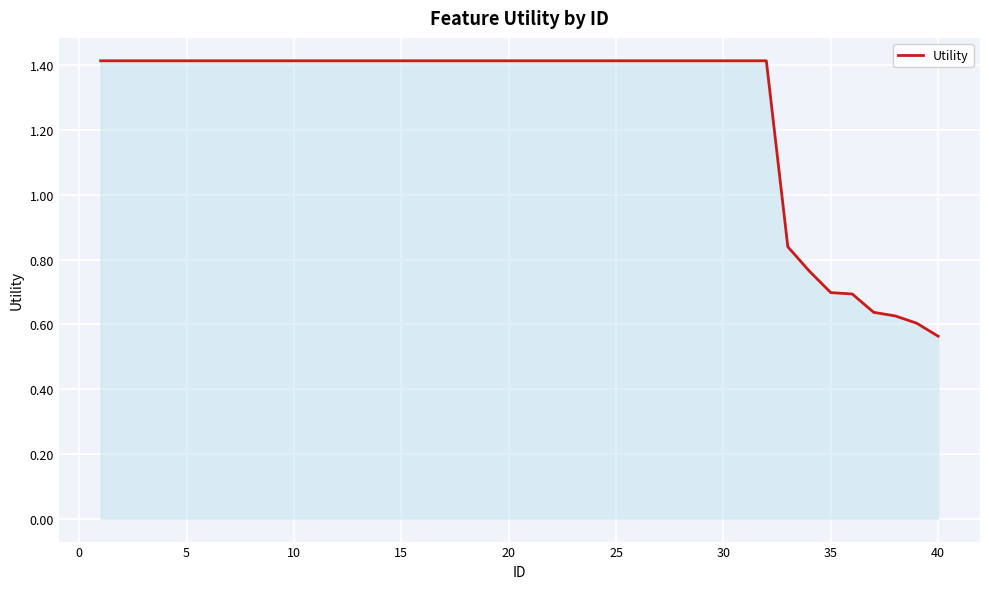

What is the maximum value shown in the chart?

1.4